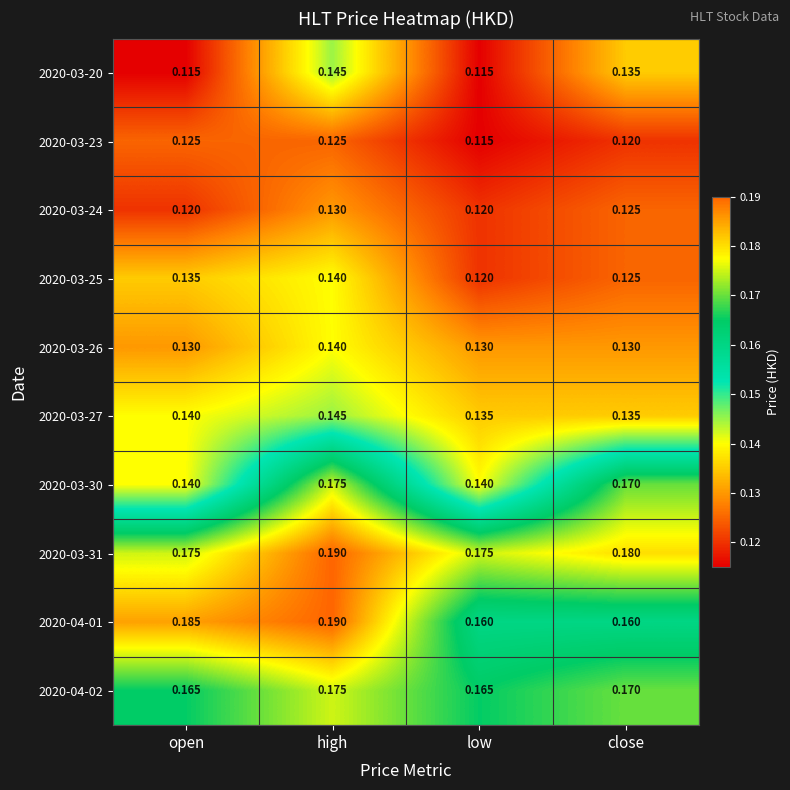

At which category is the sum across all series the highest?

high